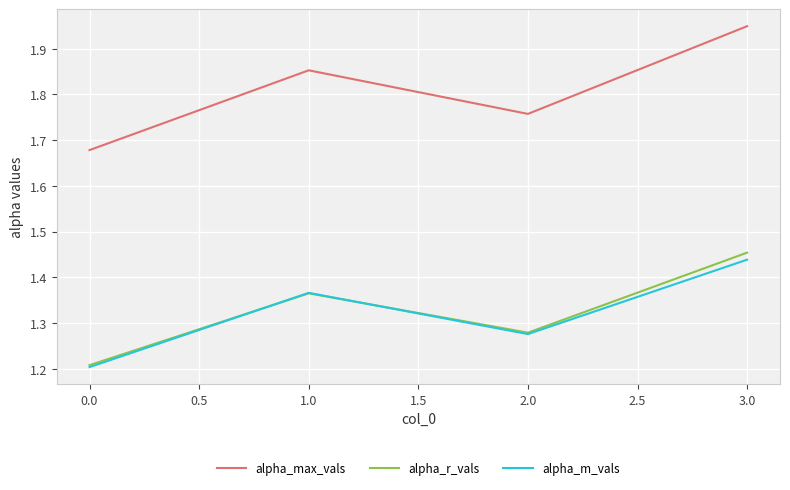

What position from the left is 1.0?

2